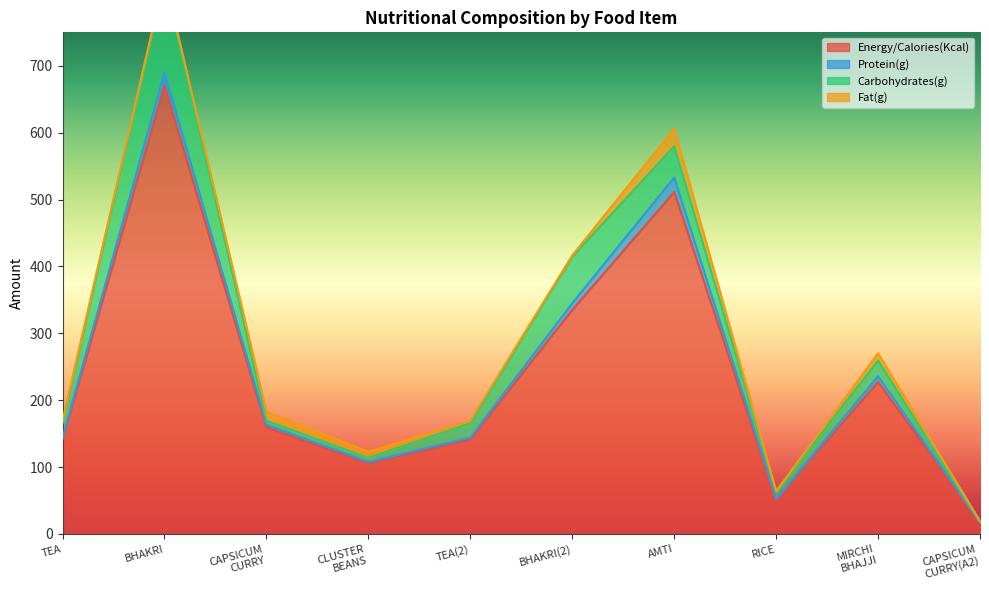

Which series has the widest spread of values?

Energy/Calories(Kcal)